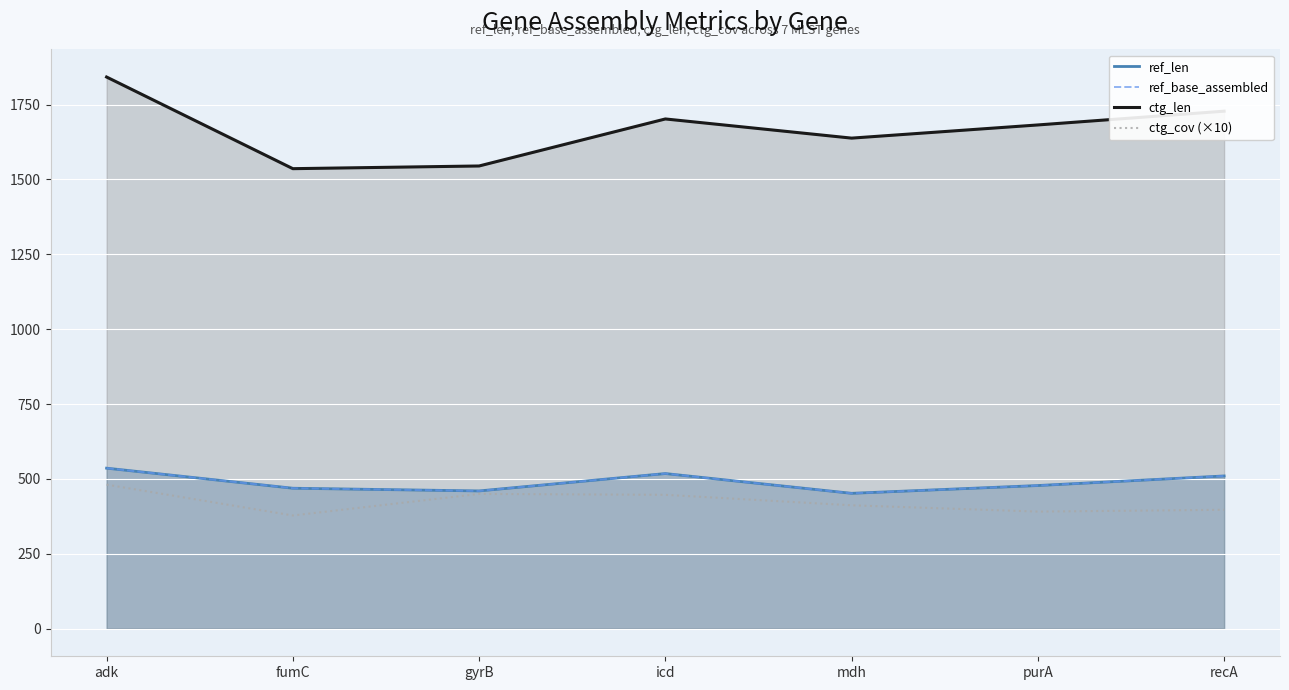

What value does the ref_base_assembled series have at purA, to the nearest 10?

480